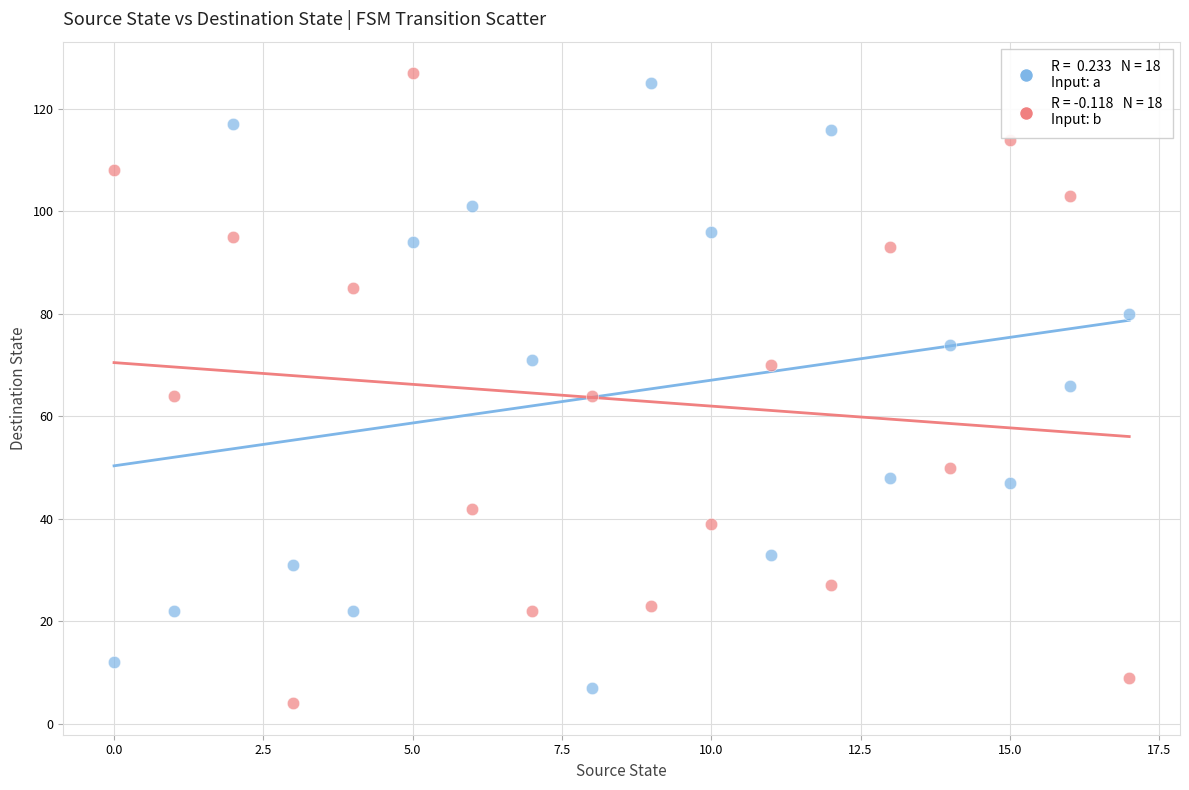

Across all data points, what is the range of Y values (max minus min)?

123